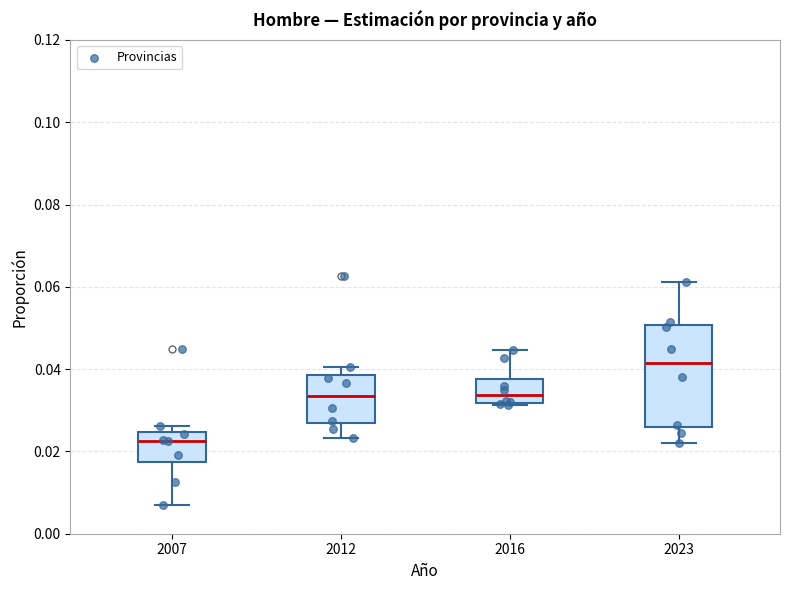

Reading left to right, transcribe this box plot: for each box, give where its median line is, the range the box spans, and where its two whiskers end, as read against the y-axis. The values are not printed on the chart, so give them approximately, as read against the axis.

2007: median 0.022, box 0.018 to 0.024, whiskers 0.006 to 0.026
2012: median 0.034, box 0.026 to 0.038, whiskers 0.024 to 0.040
2016: median 0.034, box 0.032 to 0.038, whiskers 0.032 (just below the box's lower edge) to 0.044
2023: median 0.042, box 0.026 to 0.050, whiskers 0.022 to 0.062